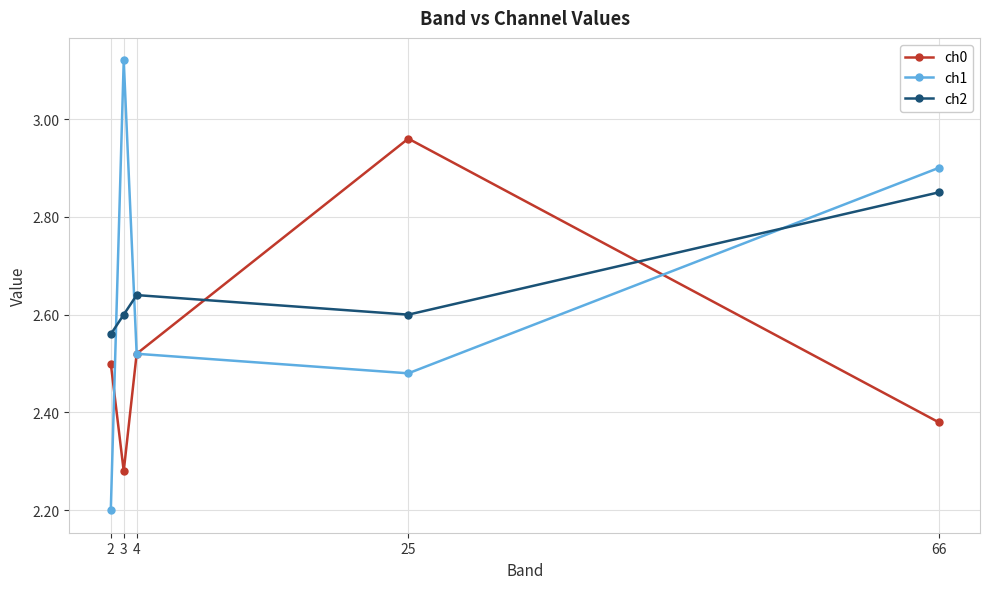

In ch1, how many points are lower than both neighbors (excluding endpoints)?

1